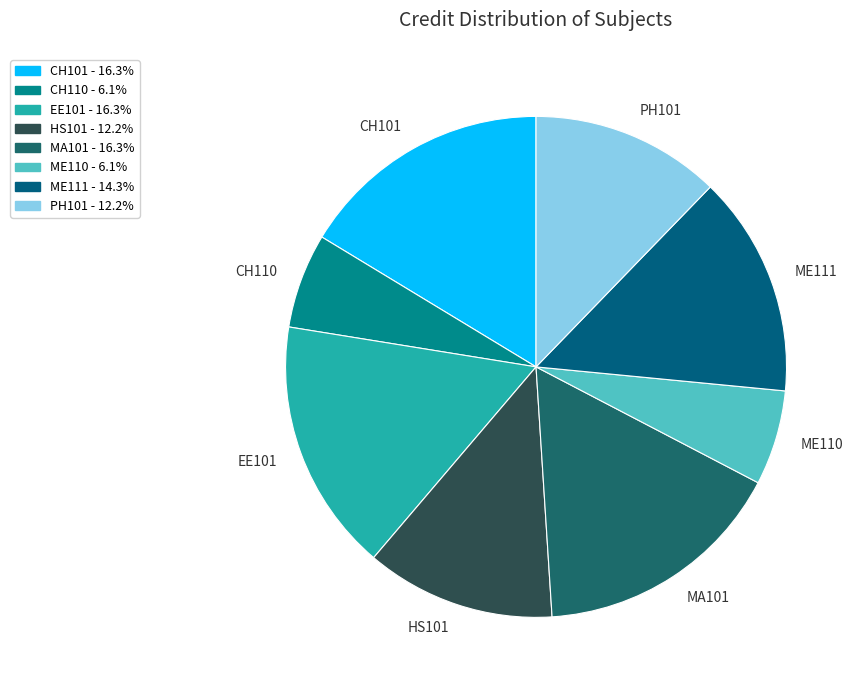

What is the ratio of the value at EE101 to the value at CH110?

2.7